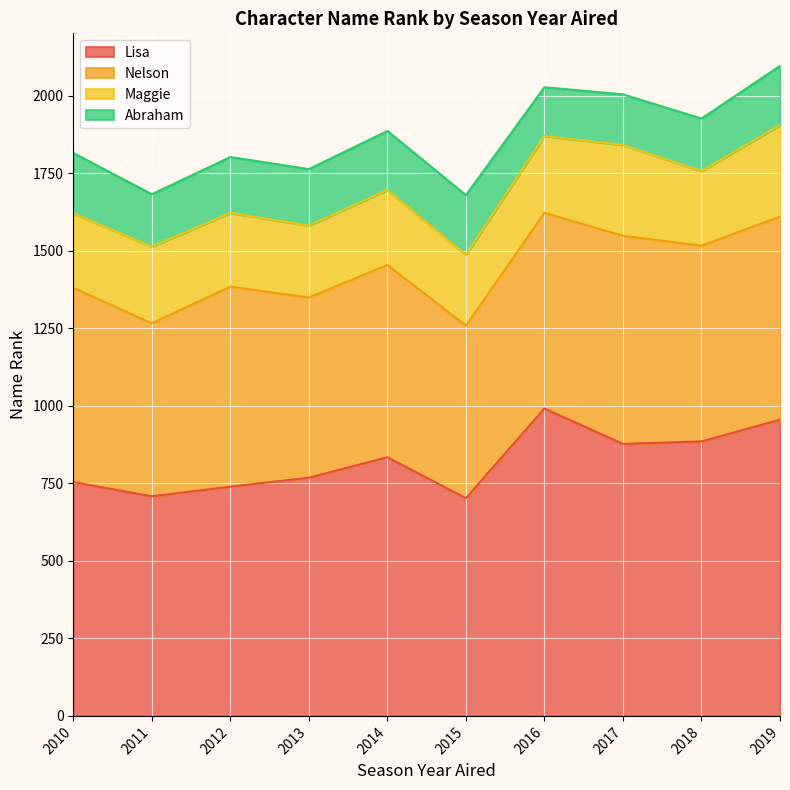

Reading left to right, what are all the values shown in this chart?

Abraham: 194	169	180	182	190	192	157	163	169	191
Maggie: 241	247	238	232	242	229	248	293	241	295
Lisa: 754	708	739	768	834	702	991	877	885	955
Nelson: 626	558	645	581	620	556	631	671	631	655